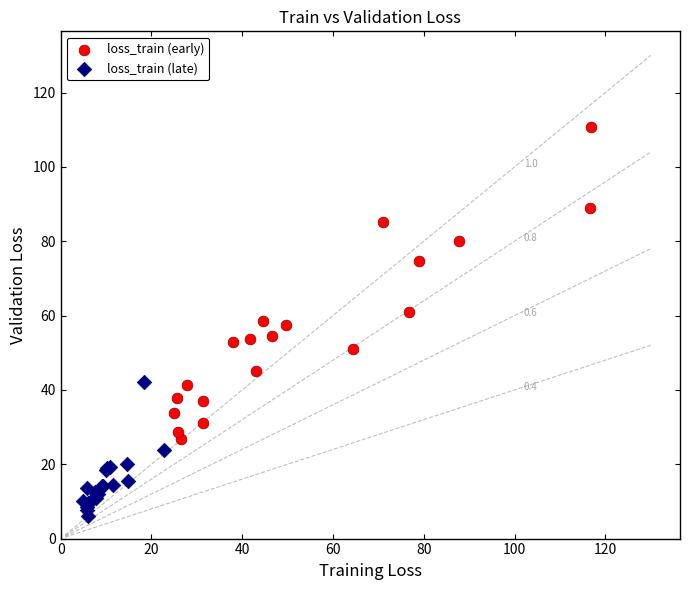

Which series has the largest Y range (max minus min)?

loss_train (early)